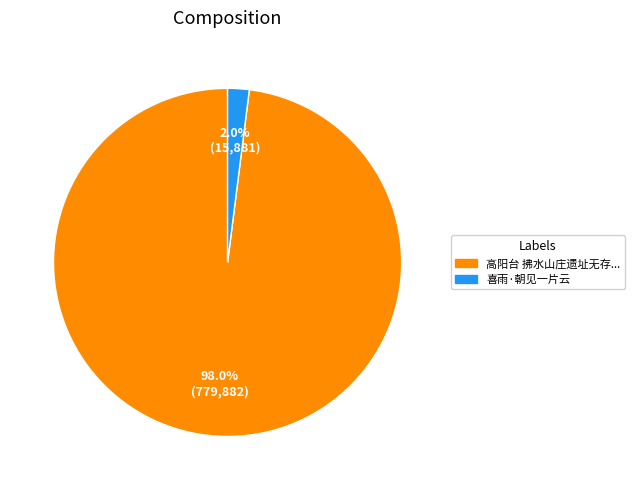

What percentage is the 喜雨·朝见一片云 slice, to the nearest percent?

2%